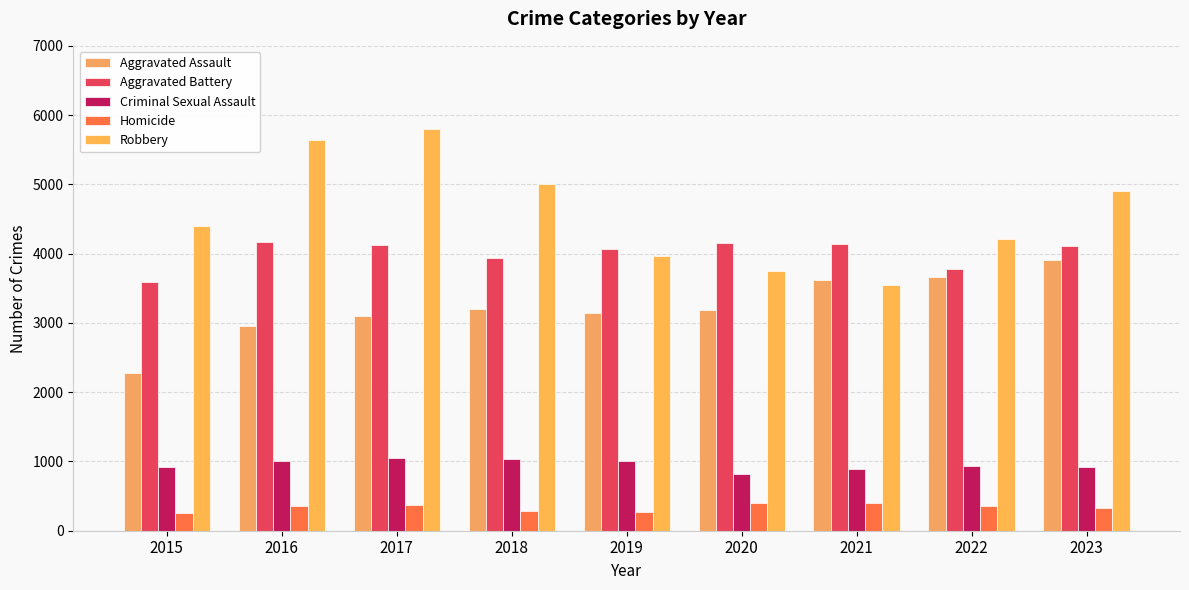

List the labels in order of Robbery value, largest first.

2017, 2016, 2018, 2023, 2015, 2022, 2019, 2020, 2021